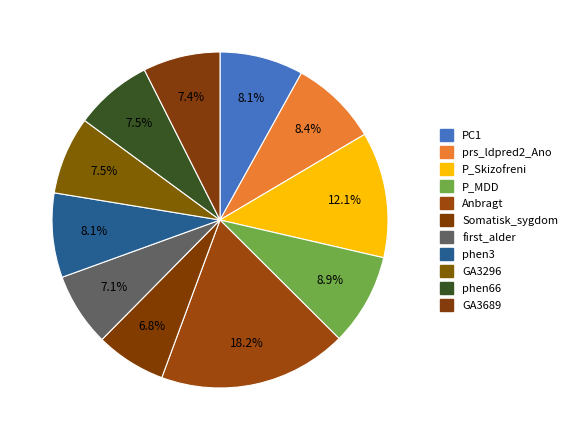

How many slices are in this pie chart?

11